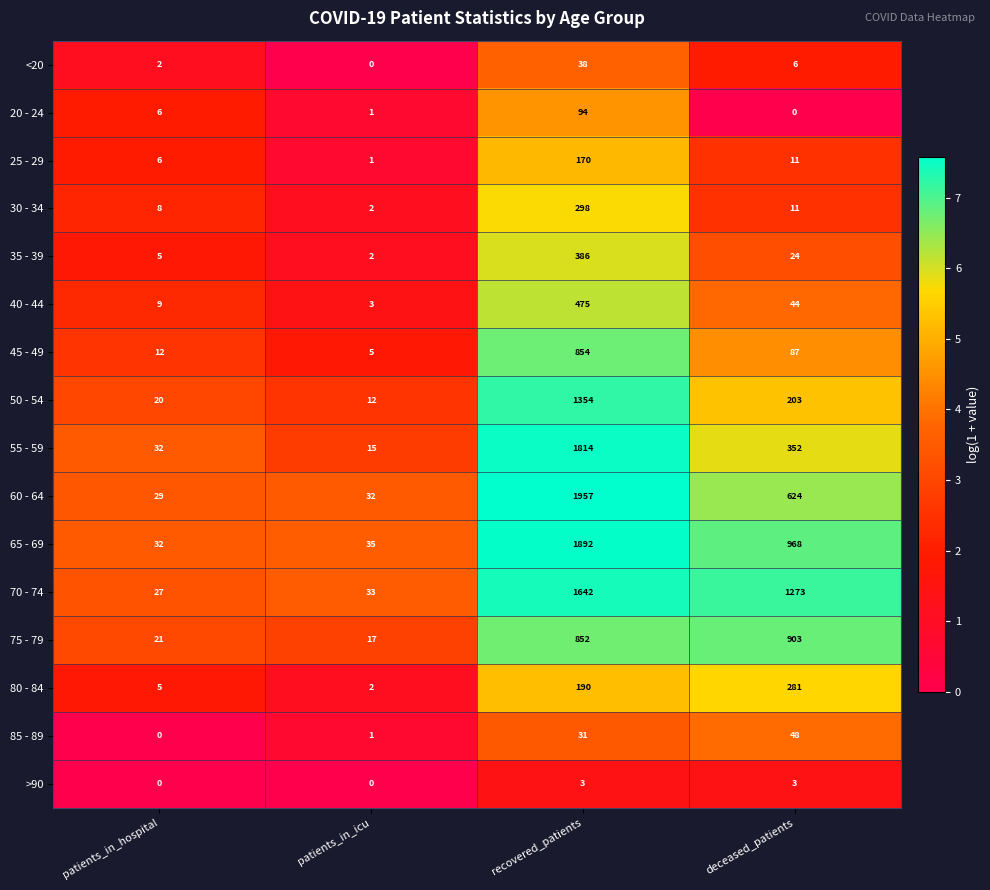

At recovered_patients, list the series in order from largest to smallest.

60 - 64, 65 - 69, 55 - 59, 70 - 74, 50 - 54, 45 - 49, 75 - 79, 40 - 44, 35 - 39, 30 - 34, 80 - 84, 25 - 29, 20 - 24, <20, 85 - 89, >90